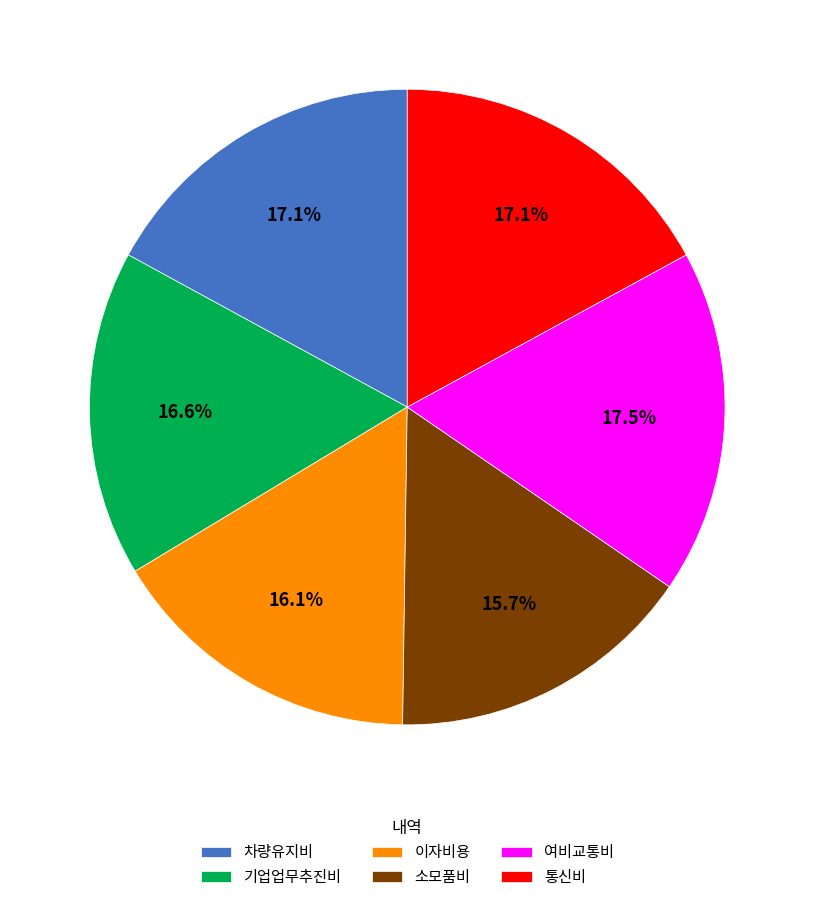

To the nearest percent, what percentage of the pie is 기업업무추진비?

17%